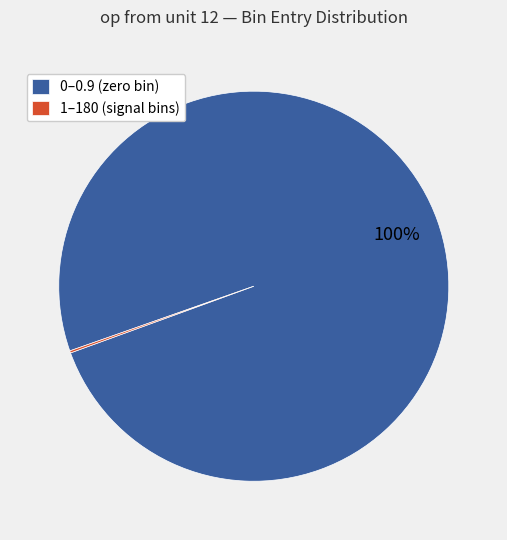

The 0–0.9 (zero bin) slice represents 100% of the pie. True or false?

True